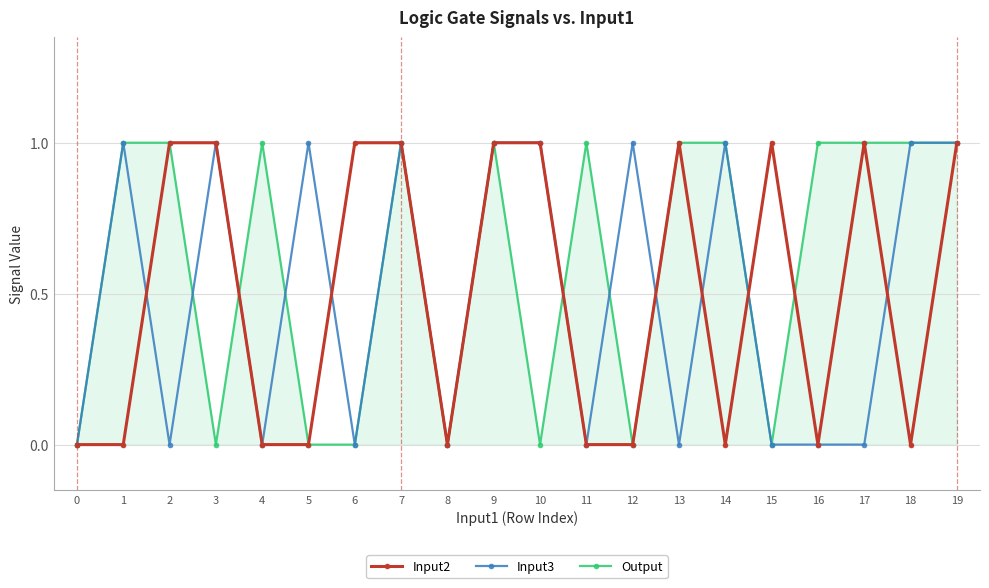

True or false: Output has a value of 0 at 19.

False